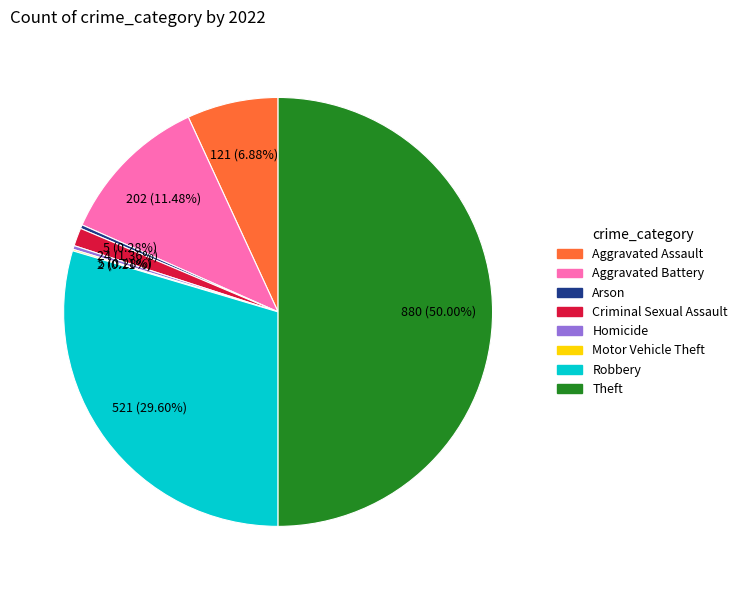

Combined, do Aggravated Assault and Homicide account for over 50%?

No